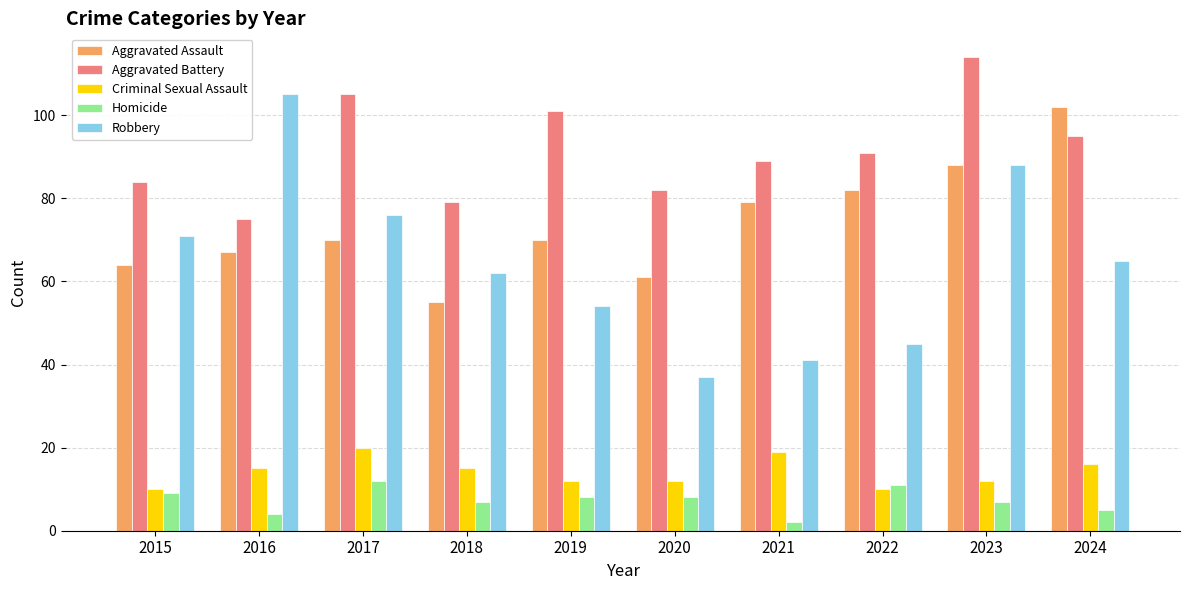

At which label does Homicide reach its peak?

2017